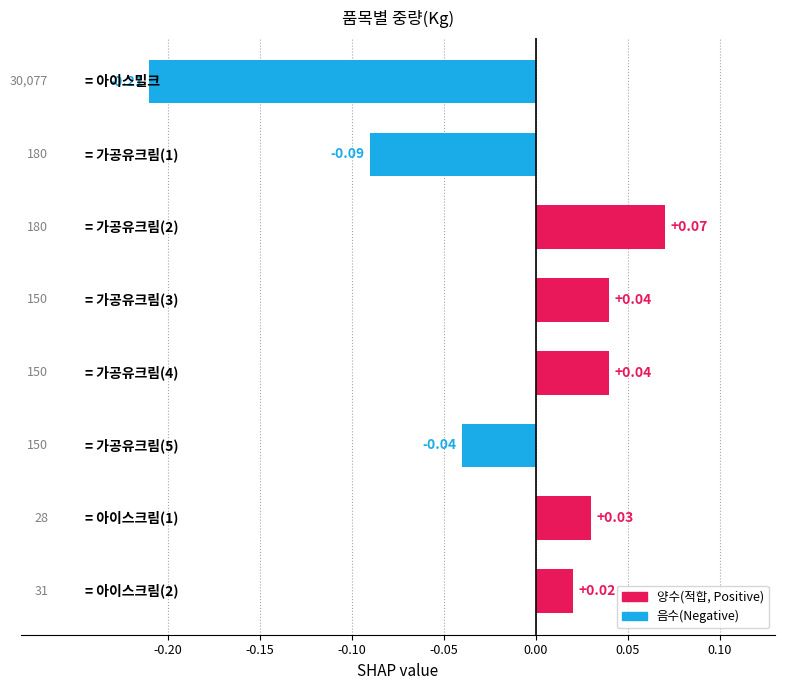

How many values are below 0?

3